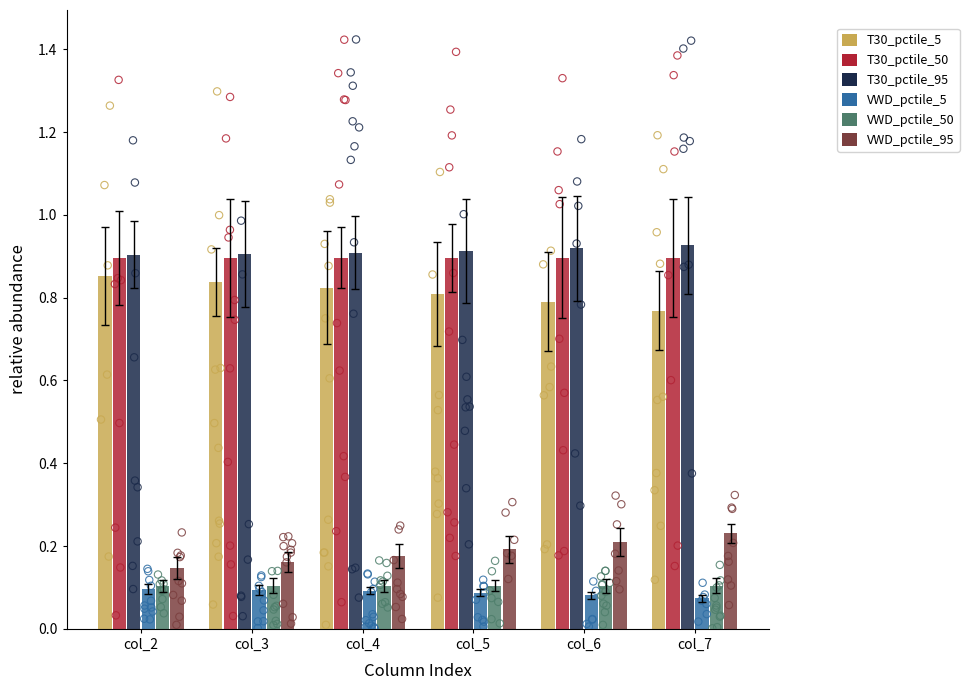

Is the value of T30_pctile_95 at col_4 greater than the value of VWD_pctile_95 at col_3?

Yes